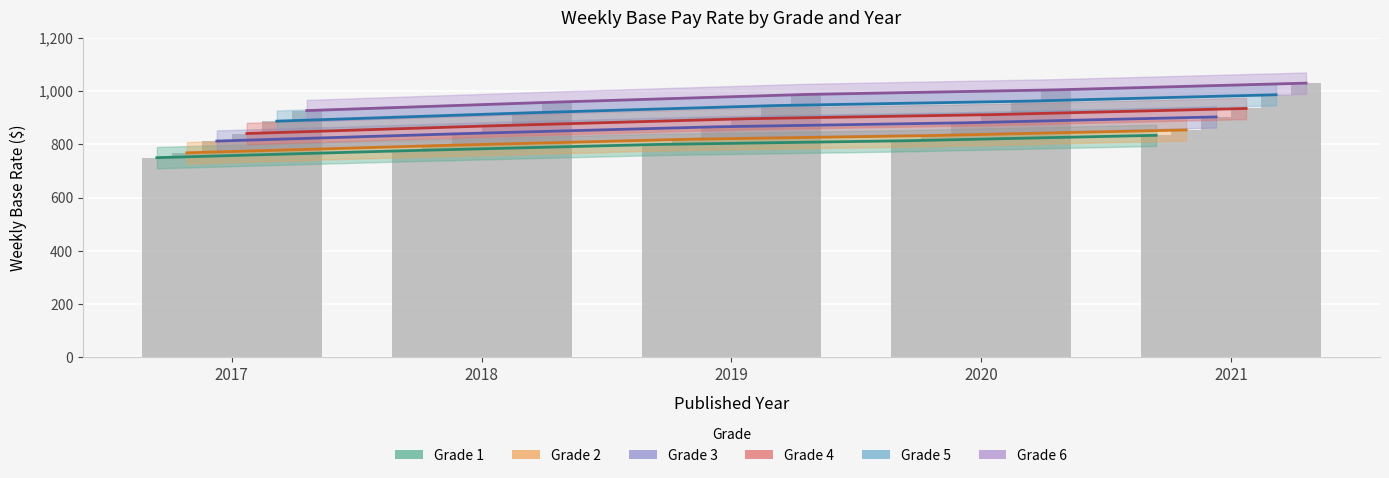

At which label does Grade 2 reach its peak?

2021